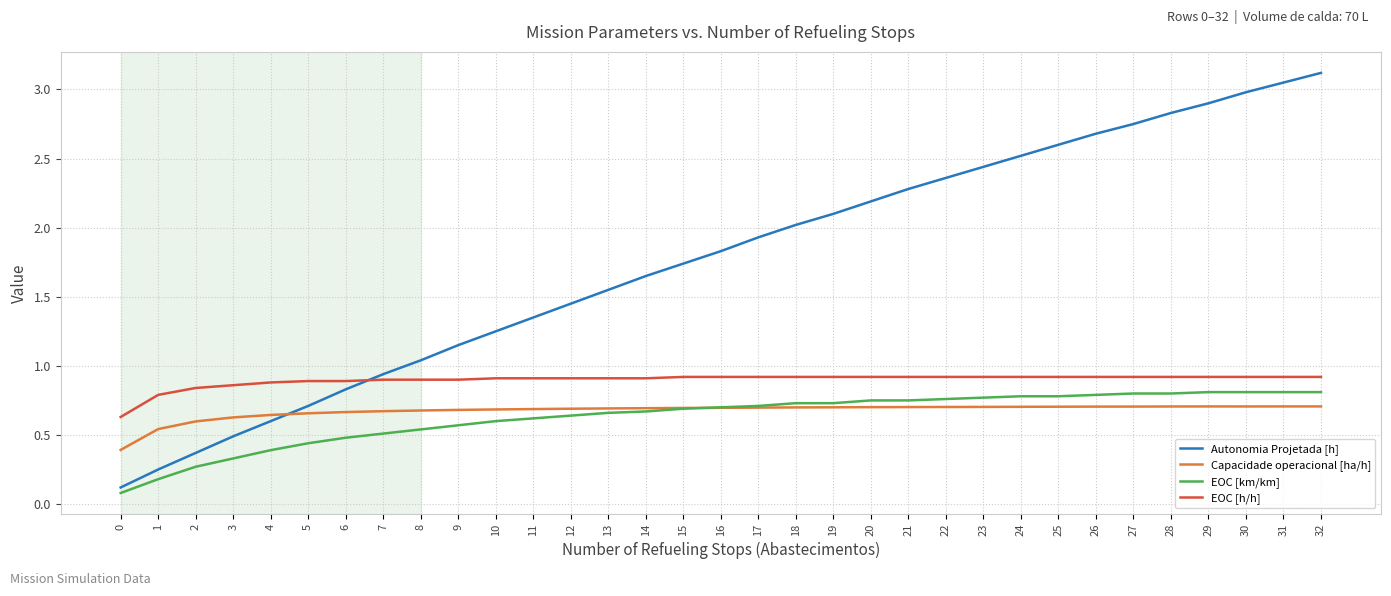

Rank the categories by Autonomia Projetada [h] value from lowest to highest.

0, 1, 2, 3, 4, 5, 6, 7, 8, 9, 10, 11, 12, 13, 14, 15, 16, 17, 18, 19, 20, 21, 22, 23, 24, 25, 26, 27, 28, 29, 30, 31, 32